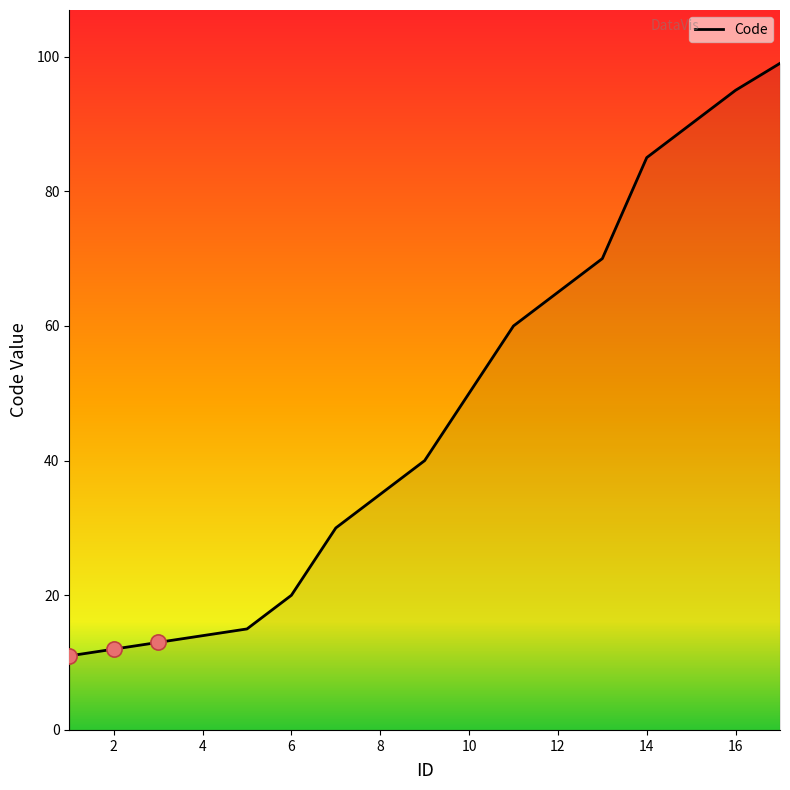

What is the difference between the maximum and minimum values?

88